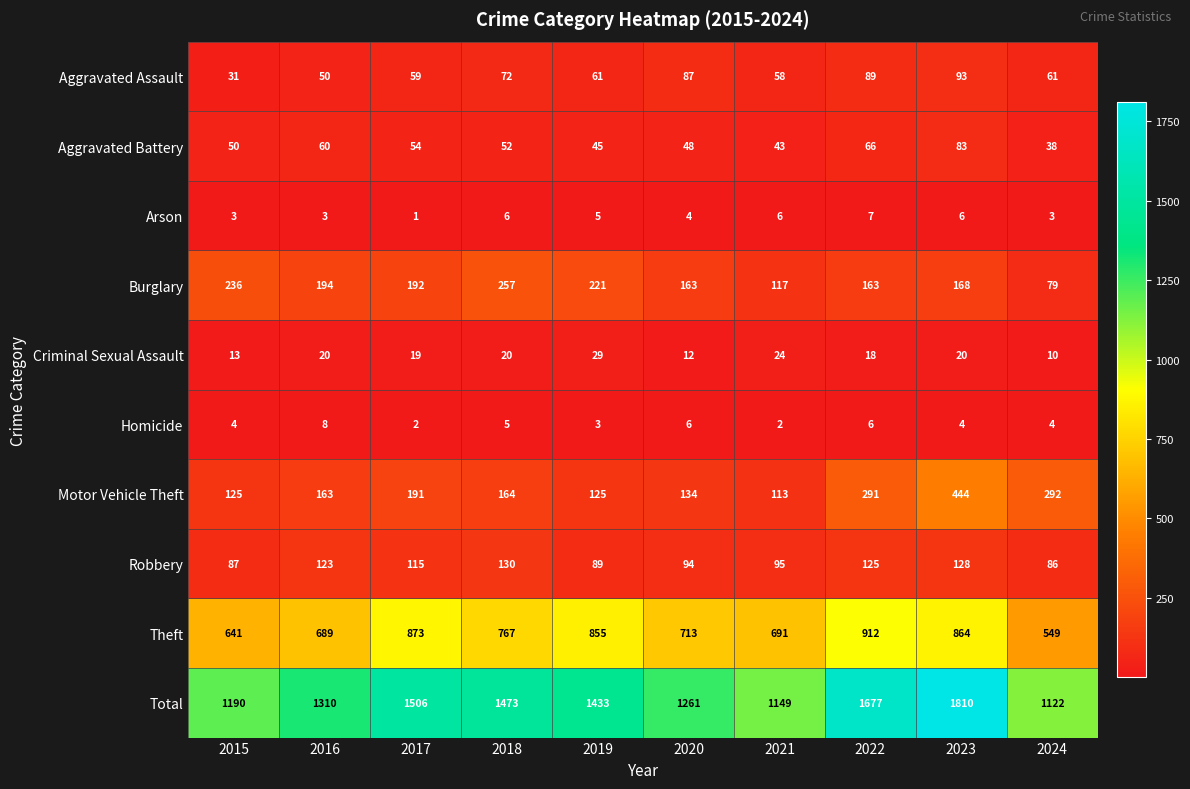

Which series has the largest range (max minus min)?

Total